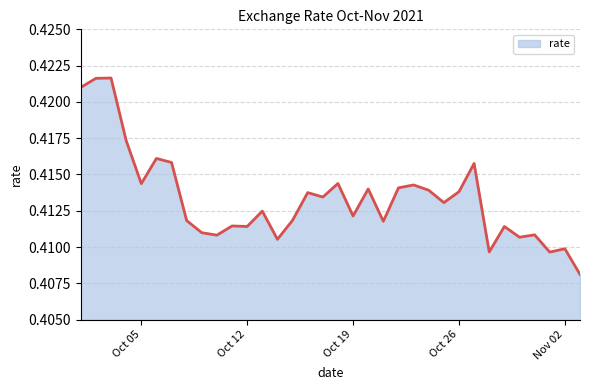

At which category does the data reach its first local peak?

2021-10-03